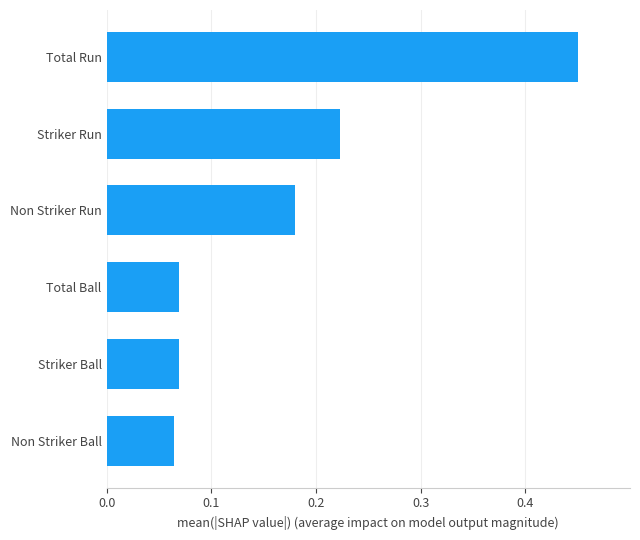

Between Total Run and Total Ball, which is larger?

Total Run